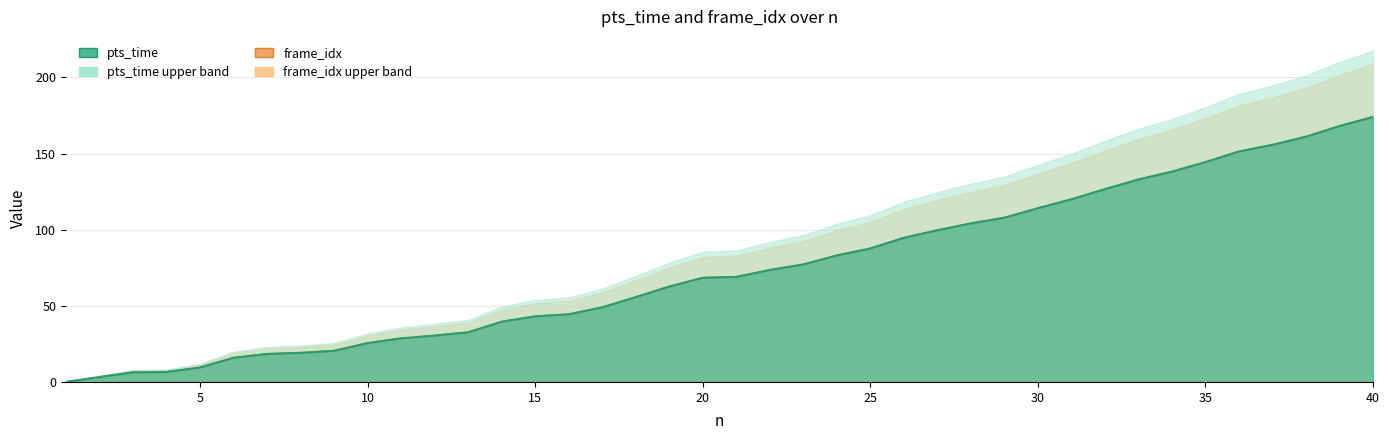

What is the sum of all pts_time values?

2962.4